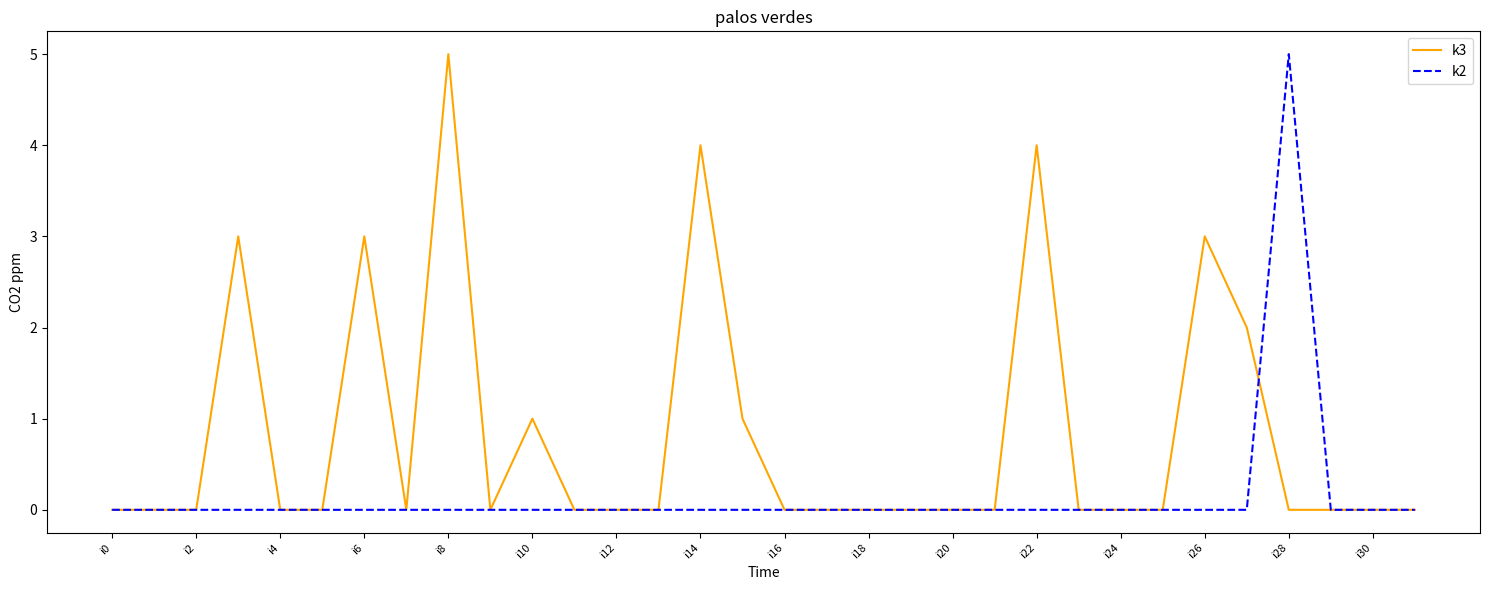

Which series has the largest total across all categories?

k3